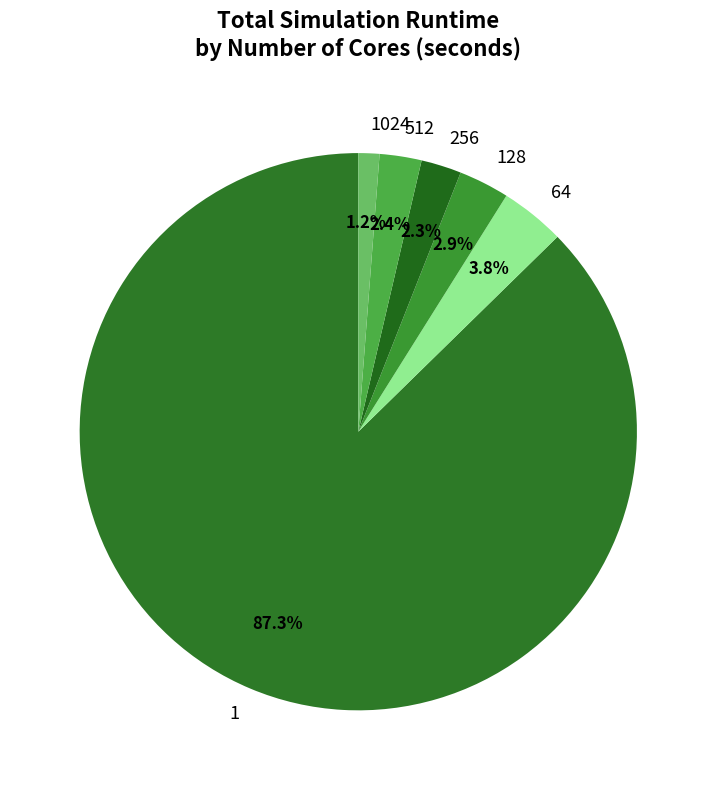

True or false: 64 accounts for 17% of the total.

False